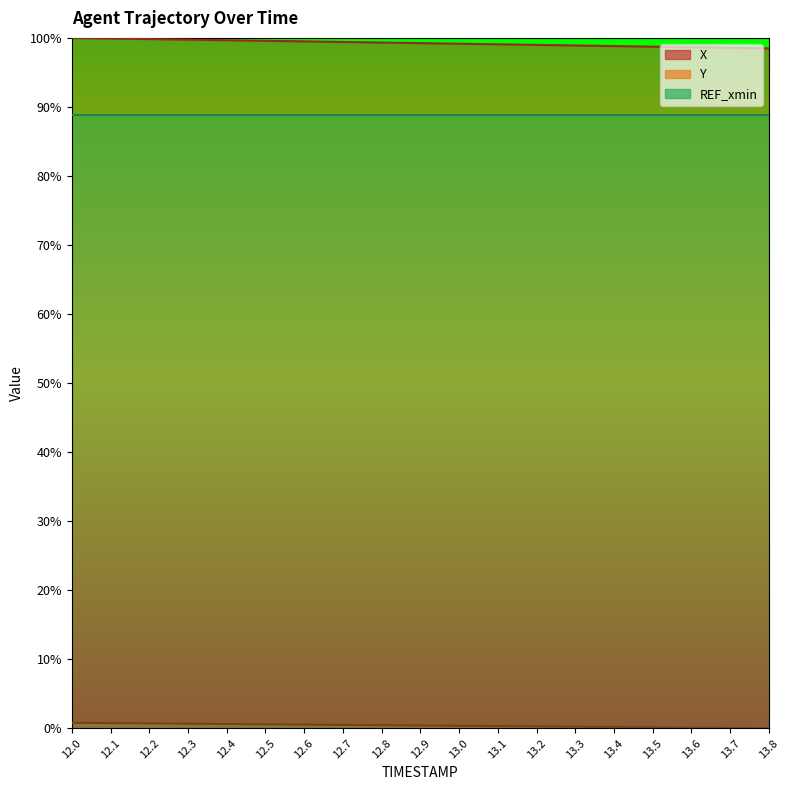

What is the lowest value of the X series?

98.5